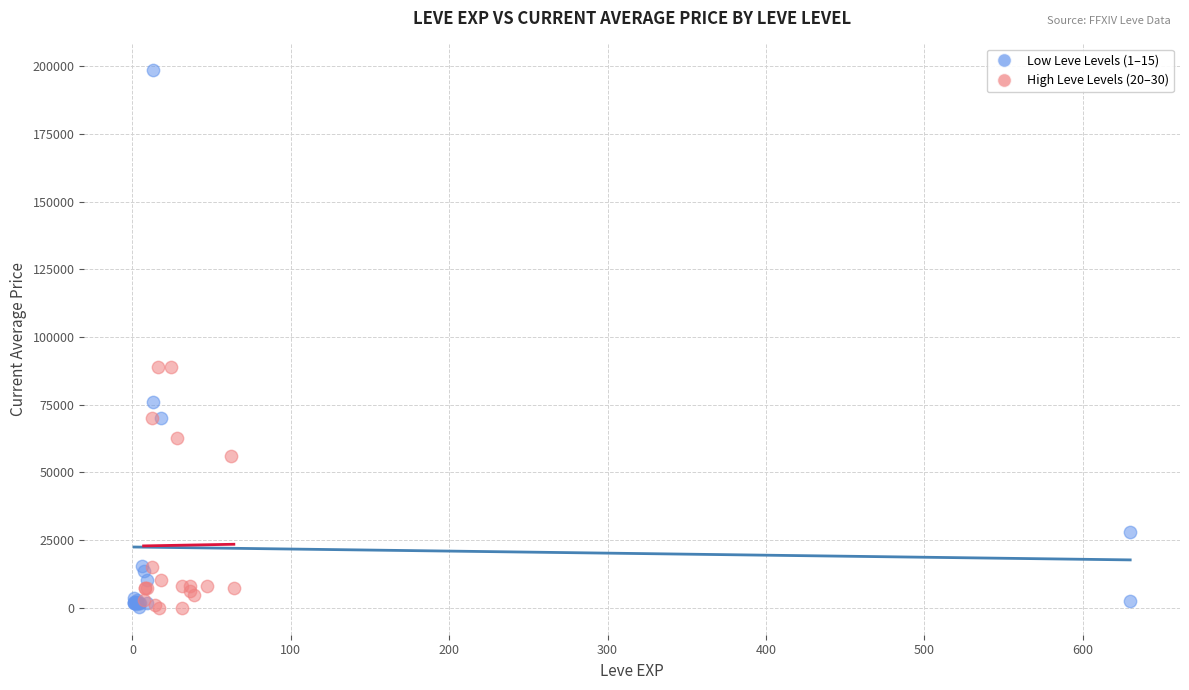

Which series reaches the maximum Y coordinate?

Low Leve Levels (1–15)